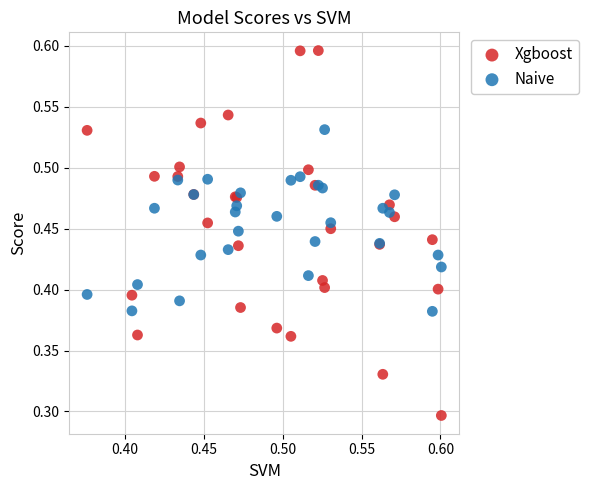

Which series reaches the minimum Y coordinate?

Xgboost